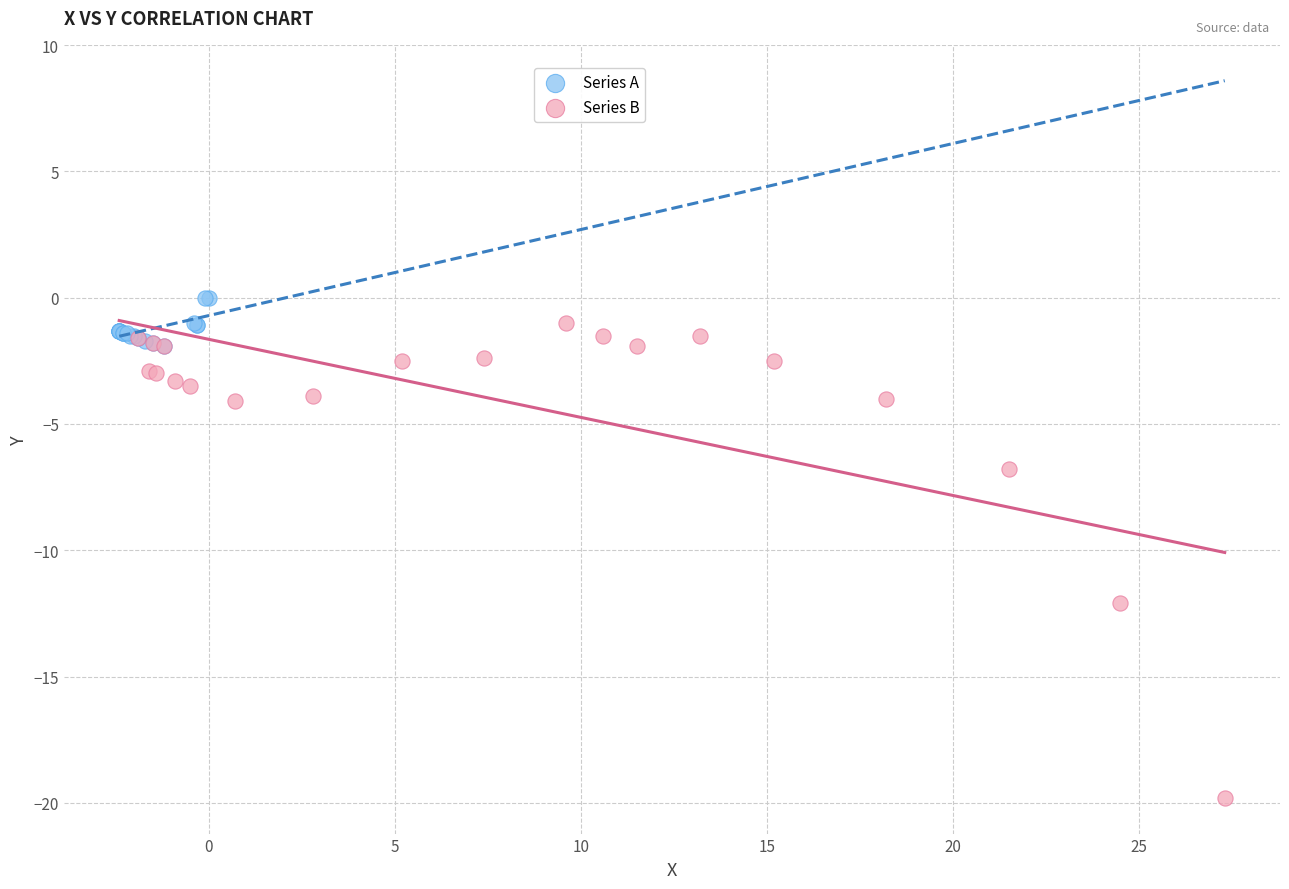

Which series has the largest Y range (max minus min)?

Series B